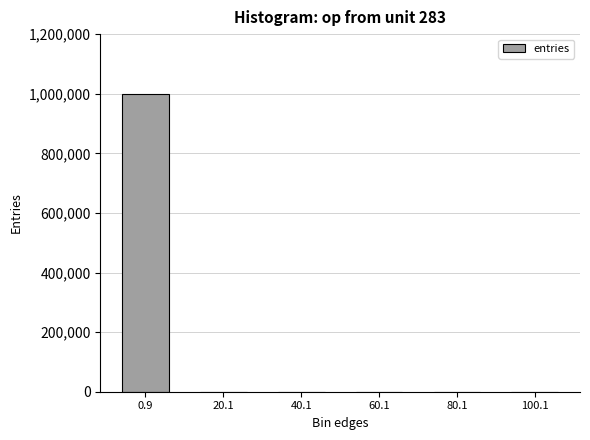

What is the sum of all values?

1000000